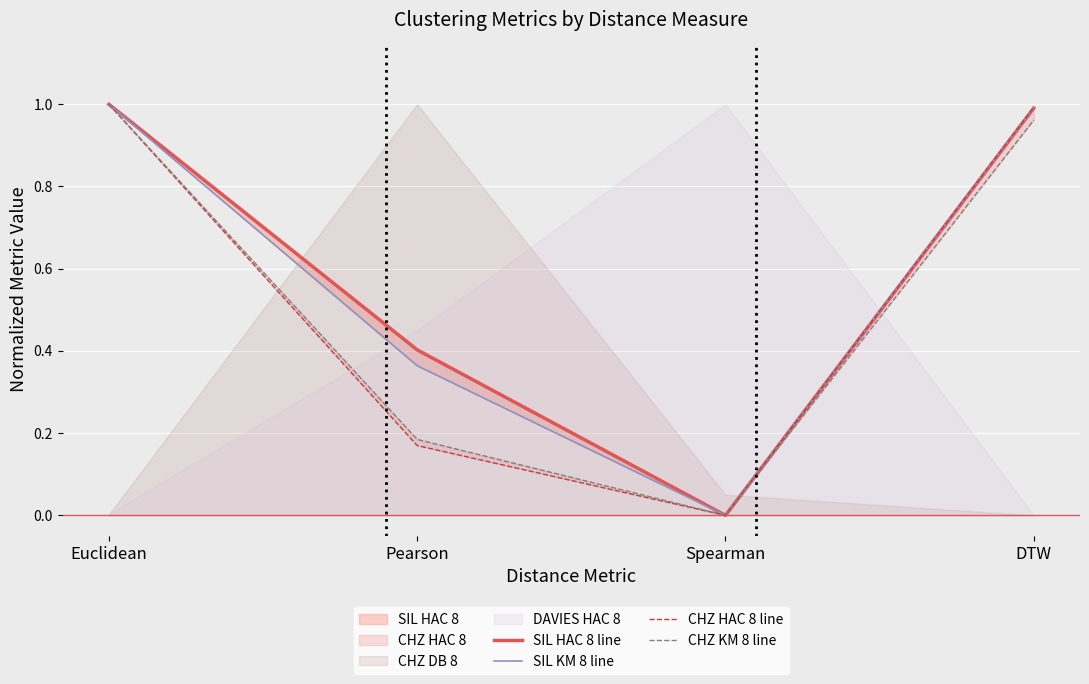

Which series changed the most between Spearman and DTW?

CHZ HAC 8 line